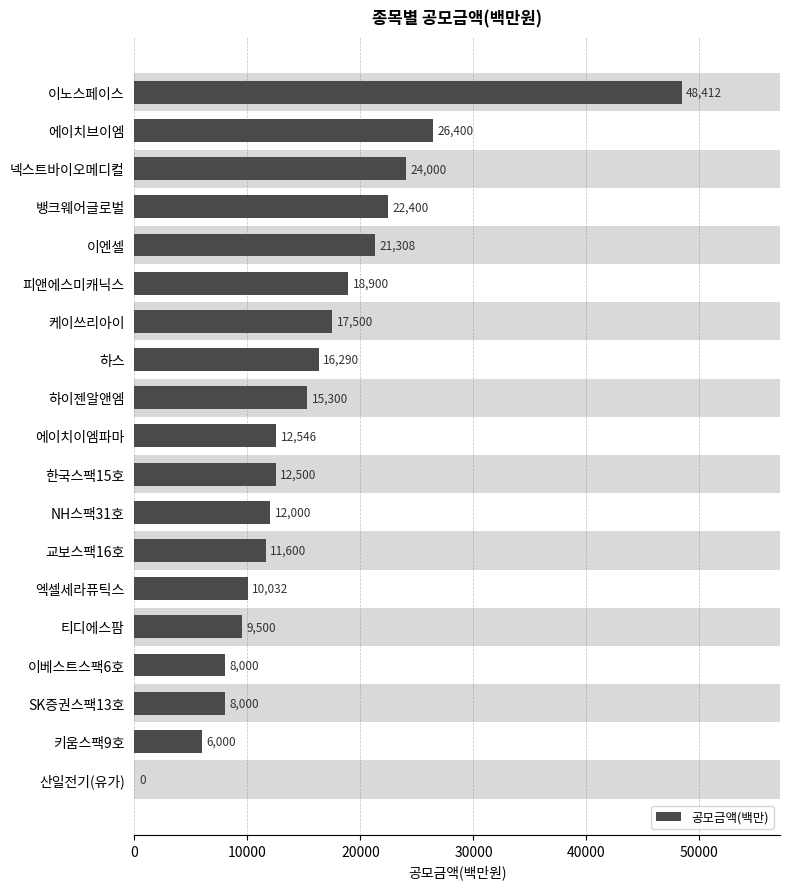

Where is the data nearest to the value 24206?

넥스트바이오메디컬